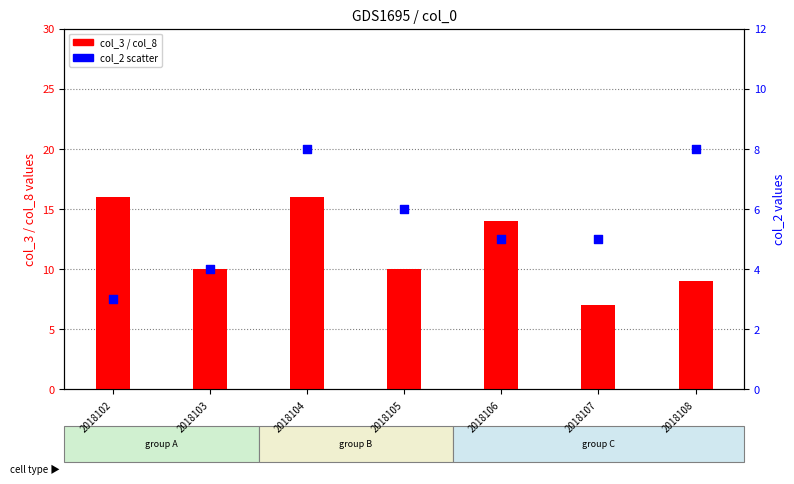

Which series has the largest Y range (max minus min)?

col_3 (bar primary)